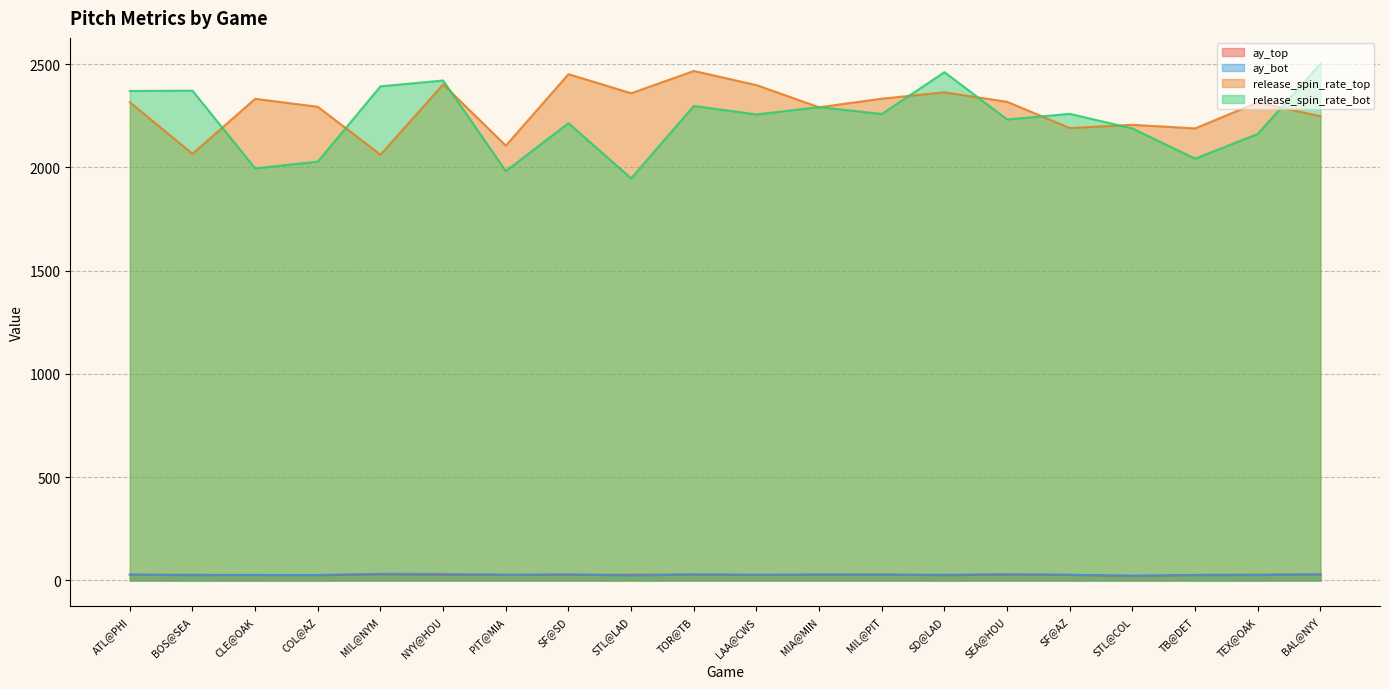

In ay_bot, how many points are higher than both neighbors (excluding endpoints)?

6